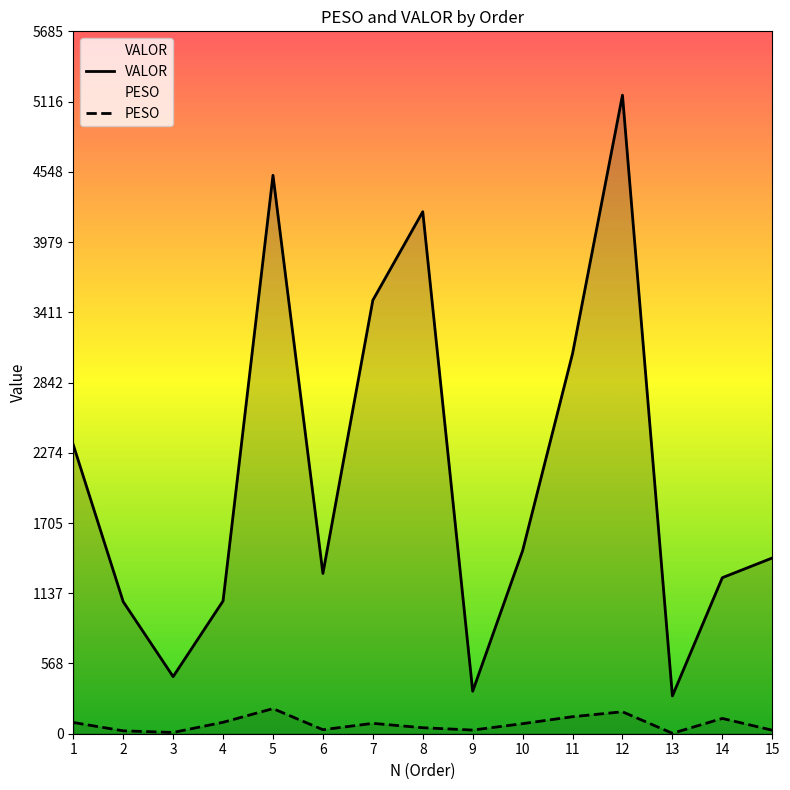

How many lines are shown in the chart?

2